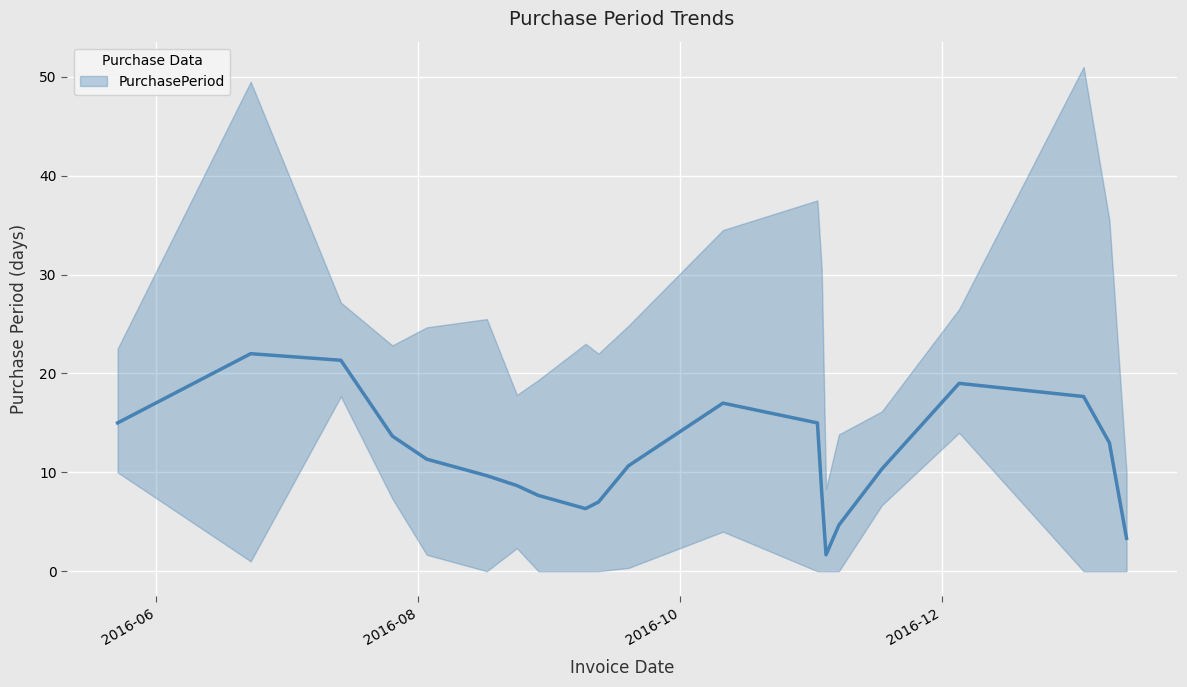

What is the sum of all values?

249